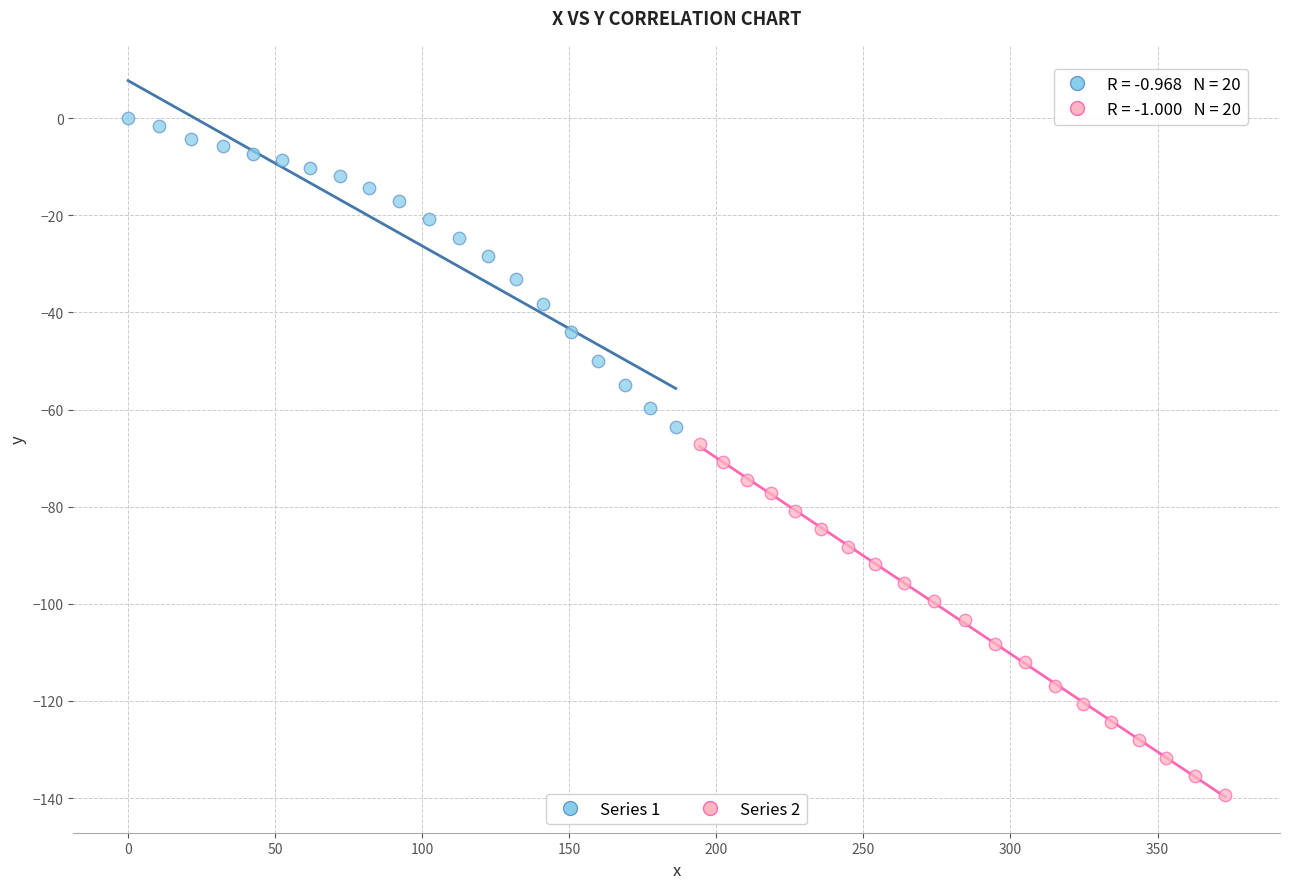

Which series has the largest Y range (max minus min)?

Series 2